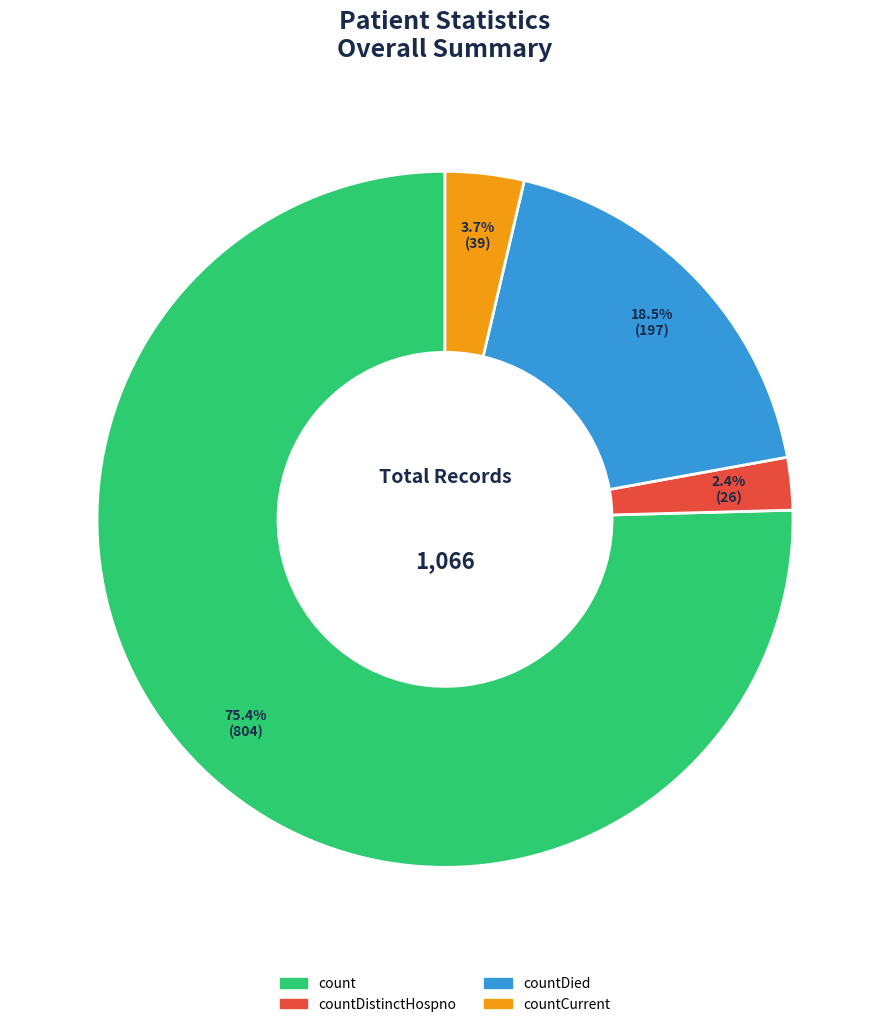

To the nearest percent, what is the average slice percentage?

25%